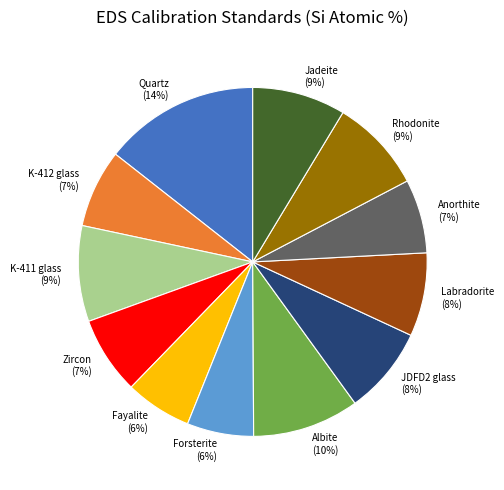

To the nearest percent, what portion does K-411 glass represent?

9%